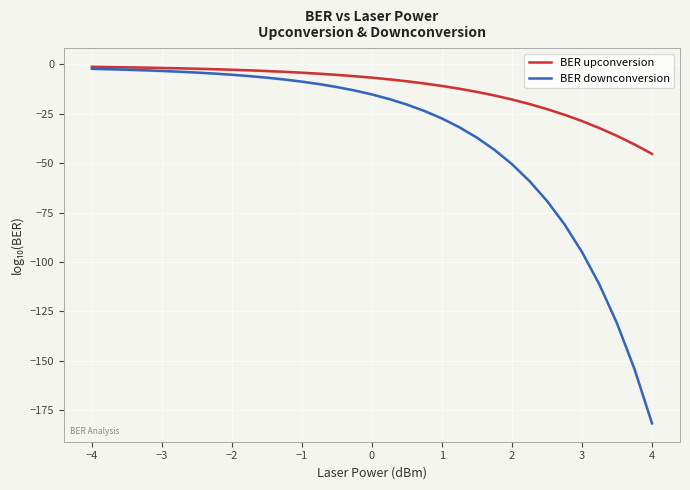

What is the lowest value of the BER downconversion series?

-181.6